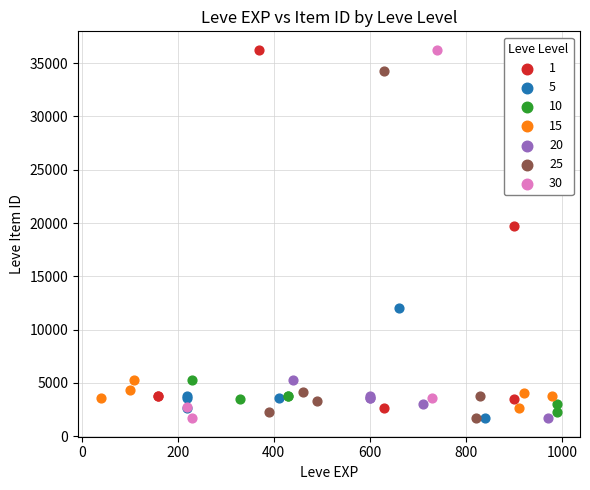

Which series has the widest spread of Y values?

30